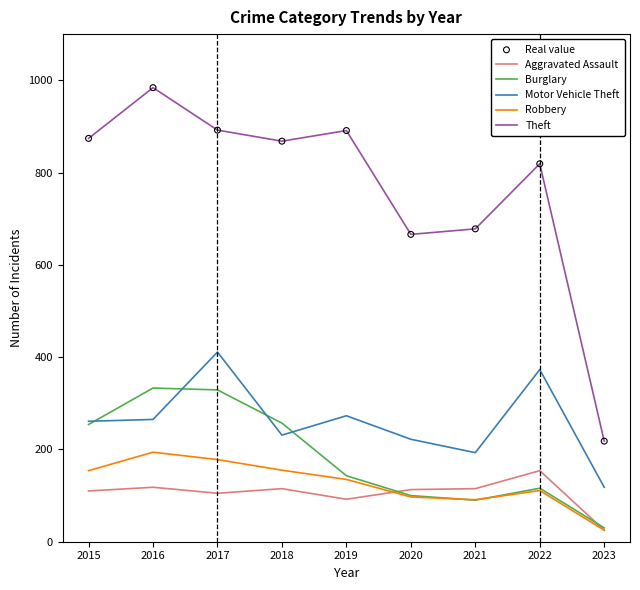

The value of Motor Vehicle Theft at 2018 is 231. True or false?

True